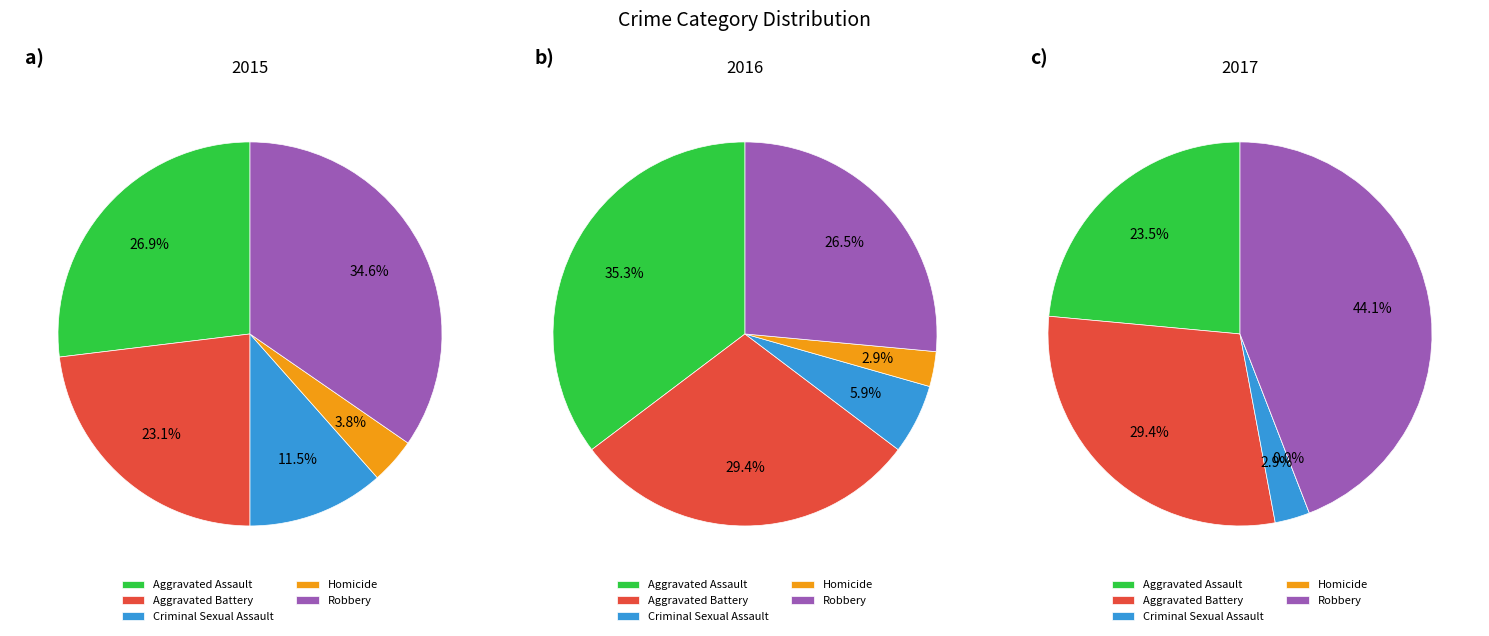

Rank the series at Aggravated Battery from highest to lowest value.

2016, 2017, 2015